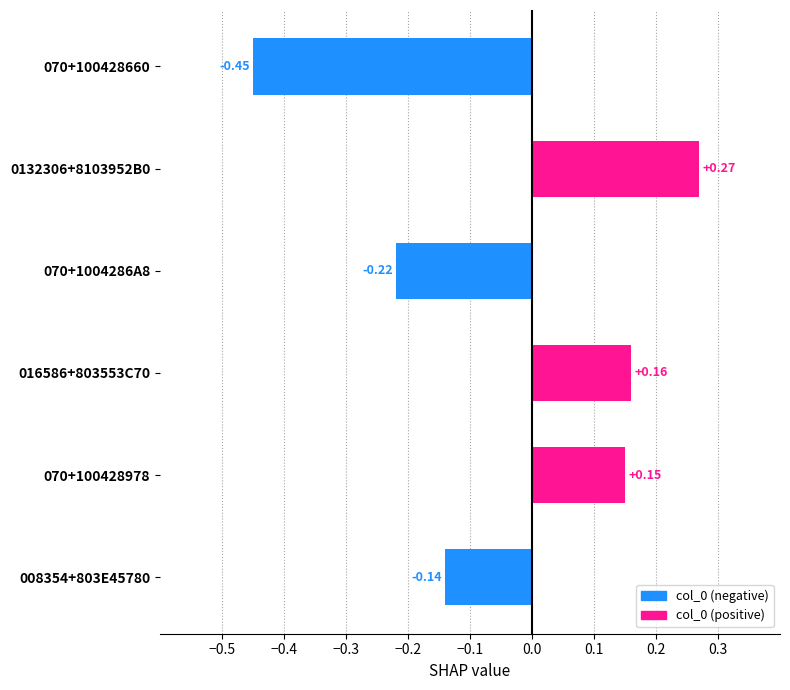

How many values are below zero?

3